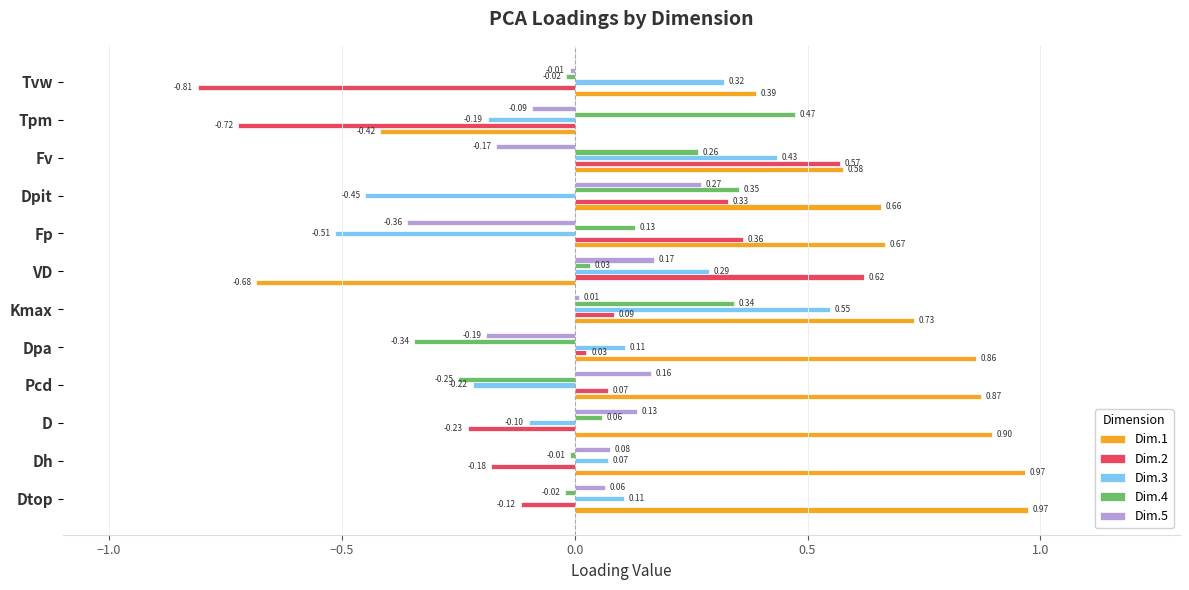

How many values in Dim.3 are above zero?

7